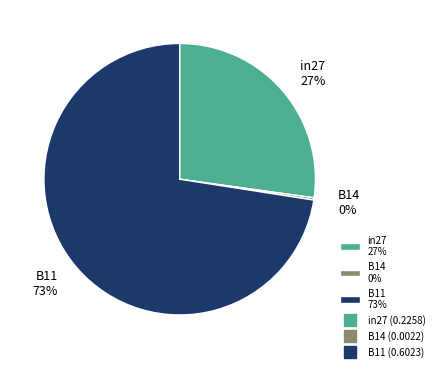

To the nearest percent, what is the combined percentage of B11 73% and in27 27%?

100%